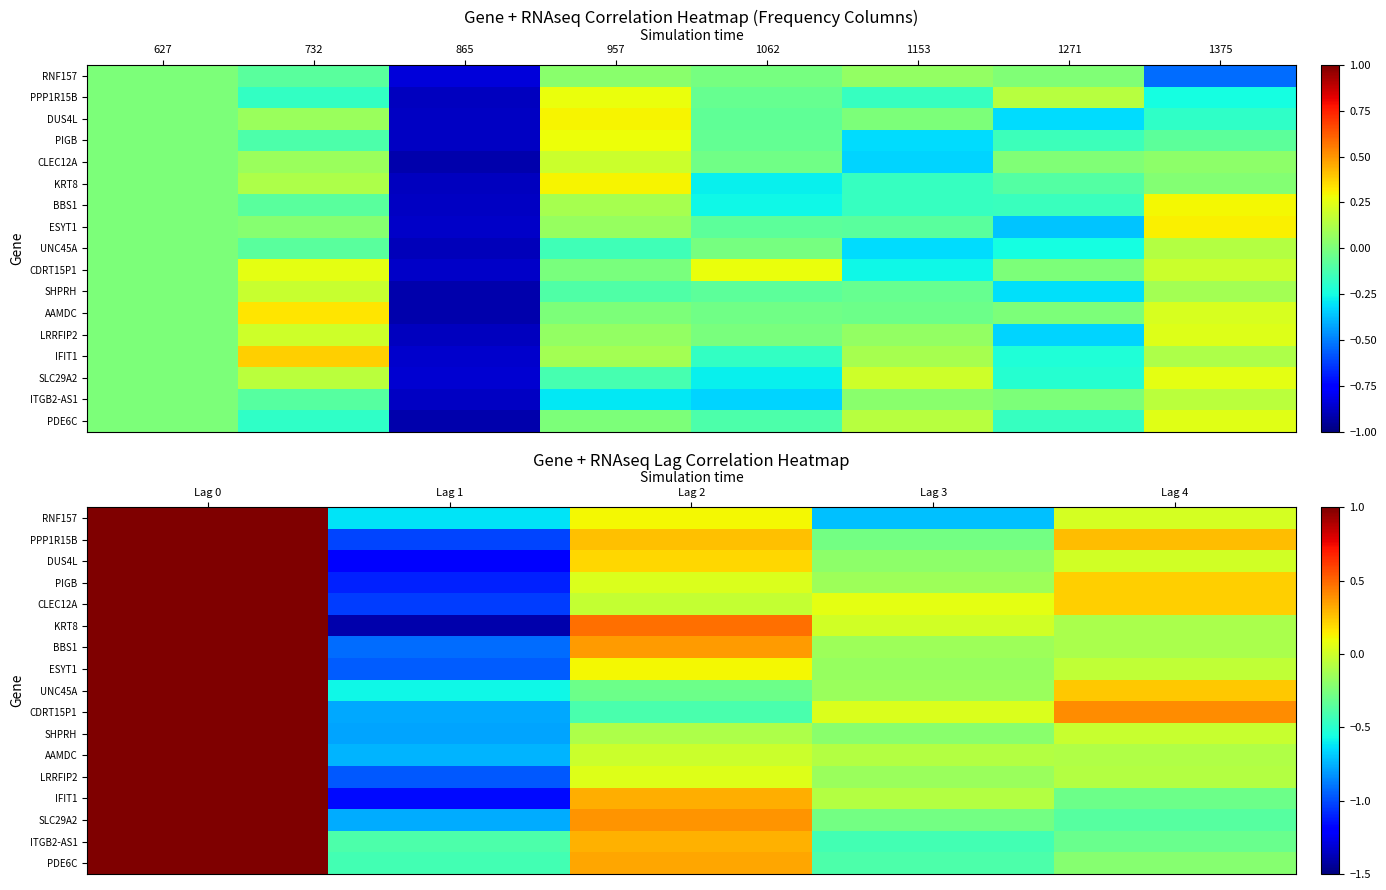

Is it true that ESYT1 equals -0.2 at Lag 3?

True